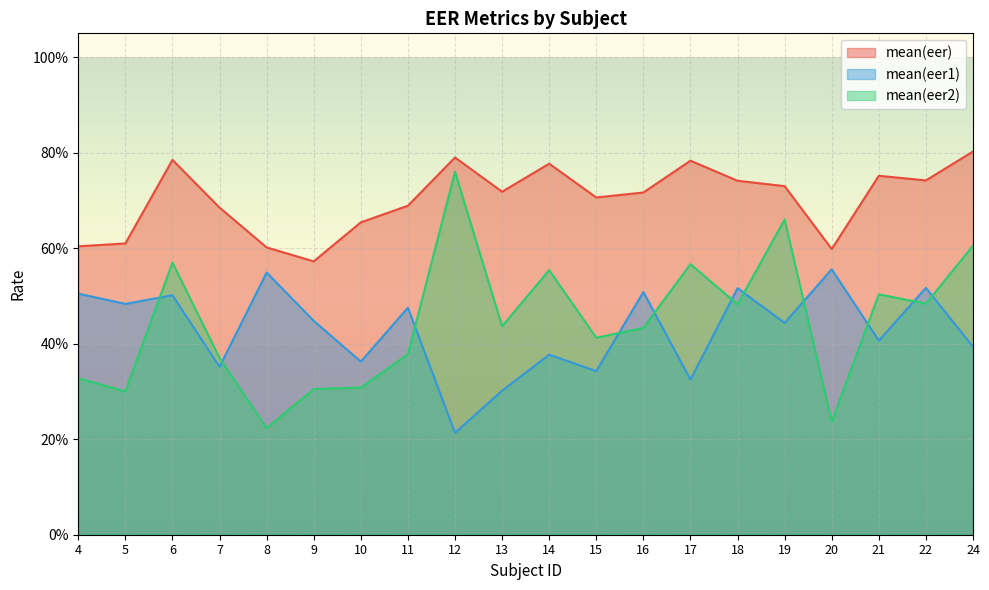

Reading left to right, extract all data points from this chart.

mean(eer): 4=0.6	5=0.6	6=0.8	7=0.7	8=0.6	9=0.6	10=0.7	11=0.7	12=0.8	13=0.7	14=0.8	15=0.7	16=0.7	17=0.8	18=0.7	19=0.7	20=0.6	21=0.8	22=0.7	24=0.8
mean(eer1): 4=0.5	5=0.5	6=0.5	7=0.4	8=0.5	9=0.4	10=0.4	11=0.5	12=0.2	13=0.3	14=0.4	15=0.3	16=0.5	17=0.3	18=0.5	19=0.4	20=0.6	21=0.4	22=0.5	24=0.4
mean(eer2): 4=0.3	5=0.3	6=0.6	7=0.4	8=0.2	9=0.3	10=0.3	11=0.4	12=0.8	13=0.4	14=0.6	15=0.4	16=0.4	17=0.6	18=0.5	19=0.7	20=0.2	21=0.5	22=0.5	24=0.6